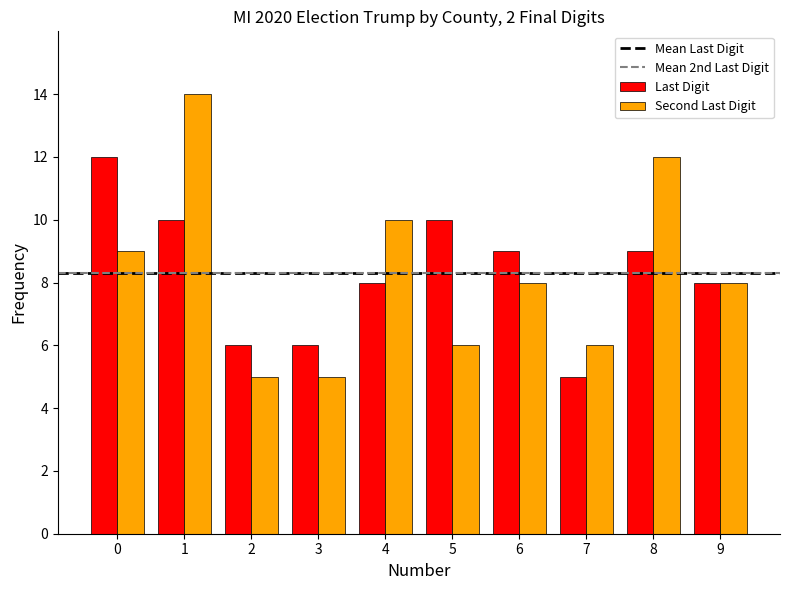

At how many categories does at least one series exceed 7?

7